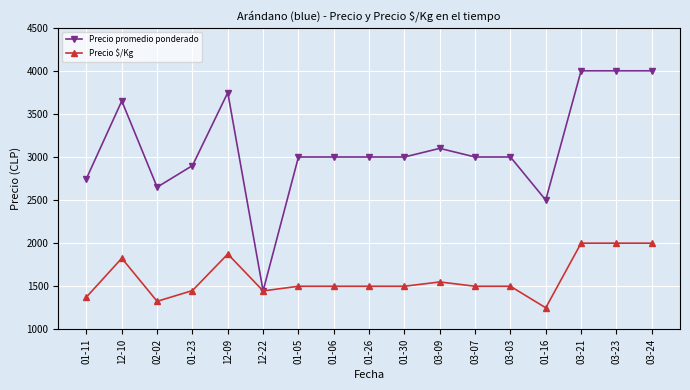

What is the approximate value of Precio $/Kg at 12-09, to the nearest 100?

1900